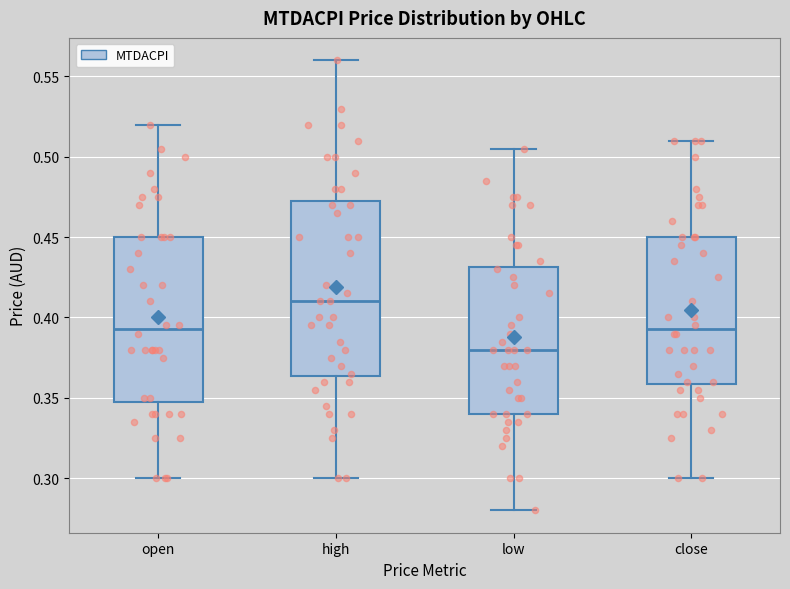

Reading left to right, read every box against the y-axis: the position of its median line, the range the box covers, and the ends of its whiskers. The values are not printed on the chart, so give them approximately, as read against the axis.

open: median 0.395, box 0.350 to 0.450, whiskers 0.300 to 0.520
high: median 0.410, box 0.365 to 0.475, whiskers 0.300 to 0.560
low: median 0.380, box 0.340 to 0.430, whiskers 0.280 to 0.505
close: median 0.395, box 0.360 to 0.450, whiskers 0.300 to 0.510